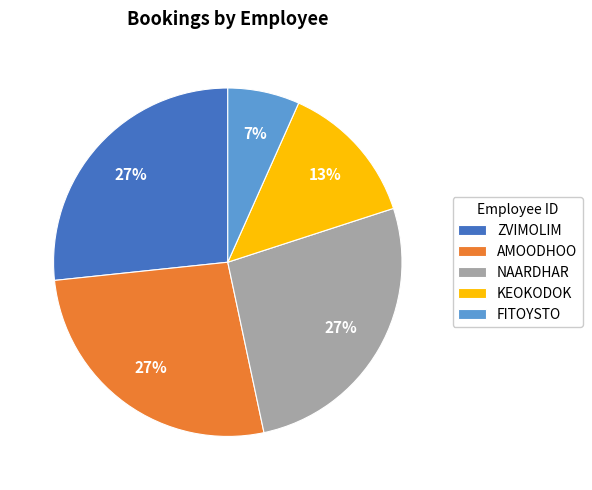

Count the number of slices in the pie.

5